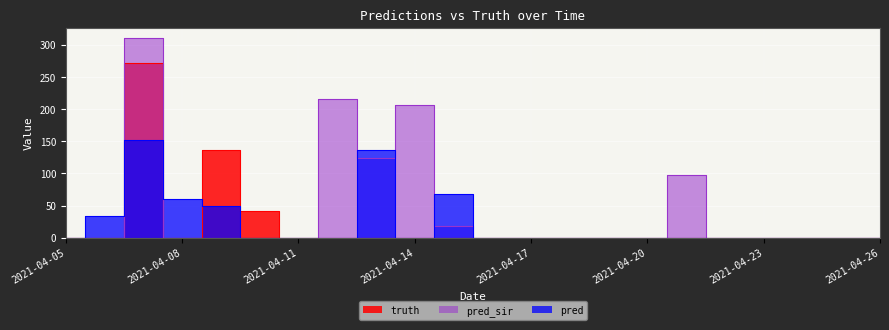

Between 2021-04-16 and 2021-04-07, which is larger?

2021-04-07